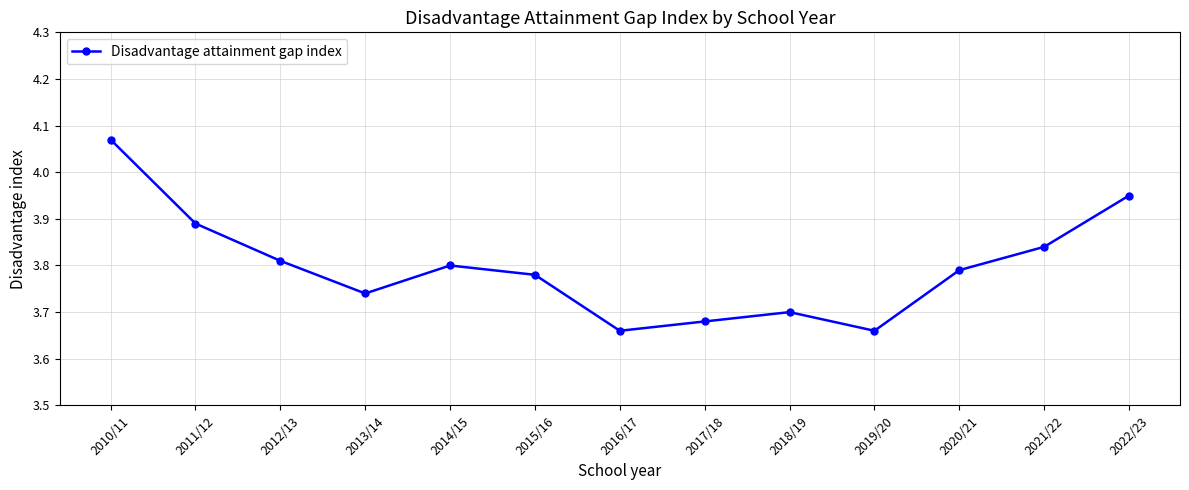

What is the label of the 8th point from the right?

2015/16